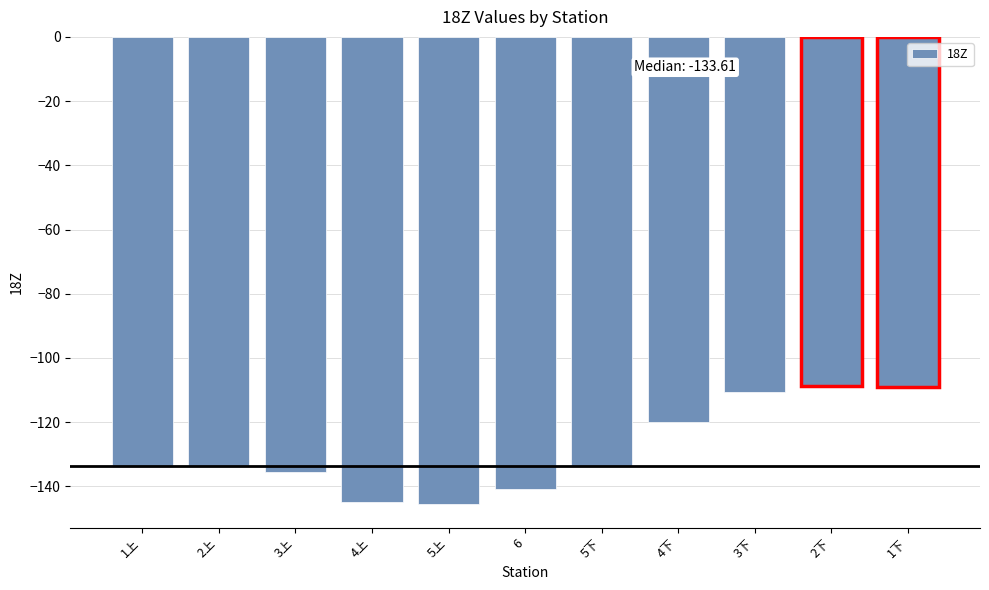

Which has a higher value, 1上 or 5上?

1上